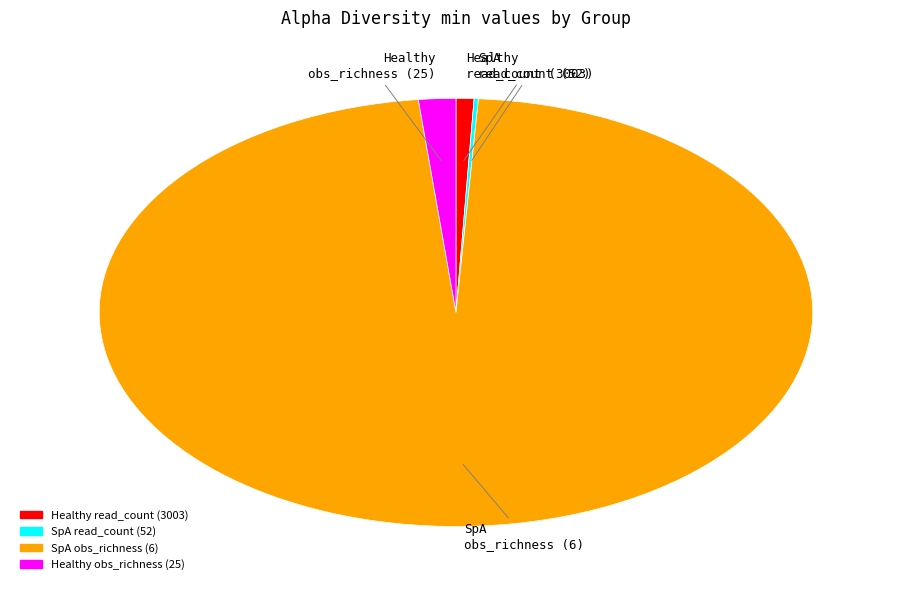

Is there any slice that represents more than half of the pie?

Yes